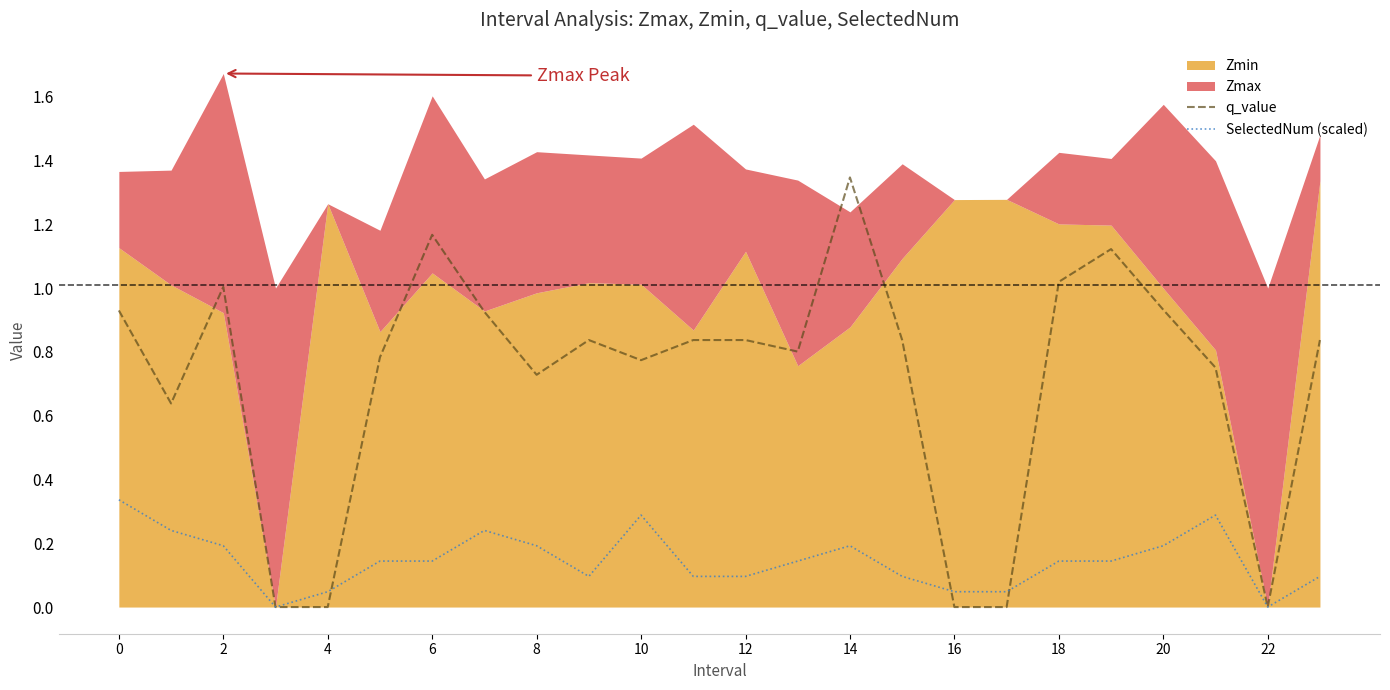

Which category has the highest value in the q_value series?

14